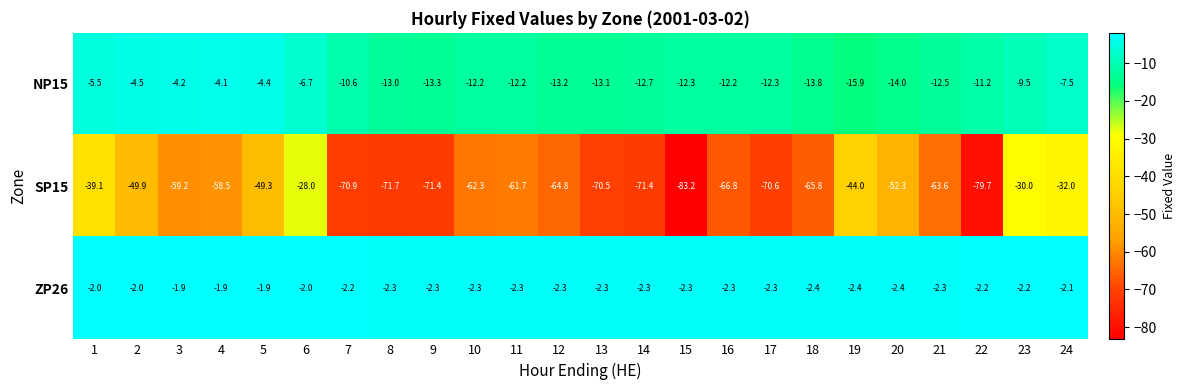

List the series in order of their peak value, lowest first.

SP15, NP15, ZP26